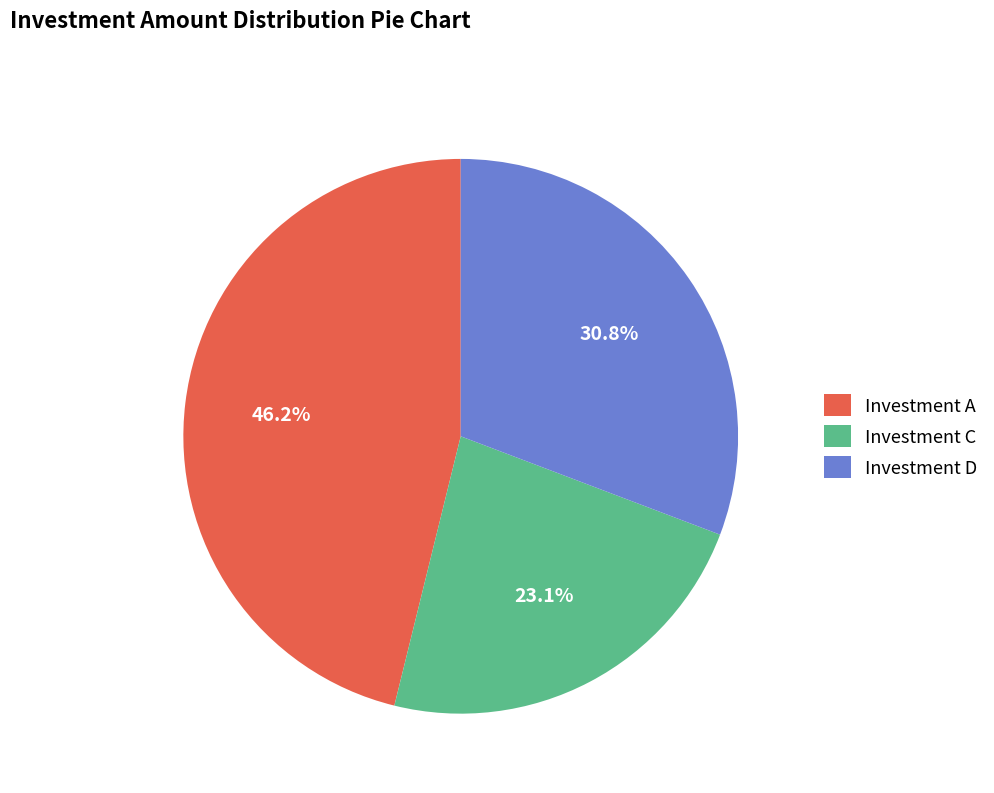

Which slice is the largest?

Investment A